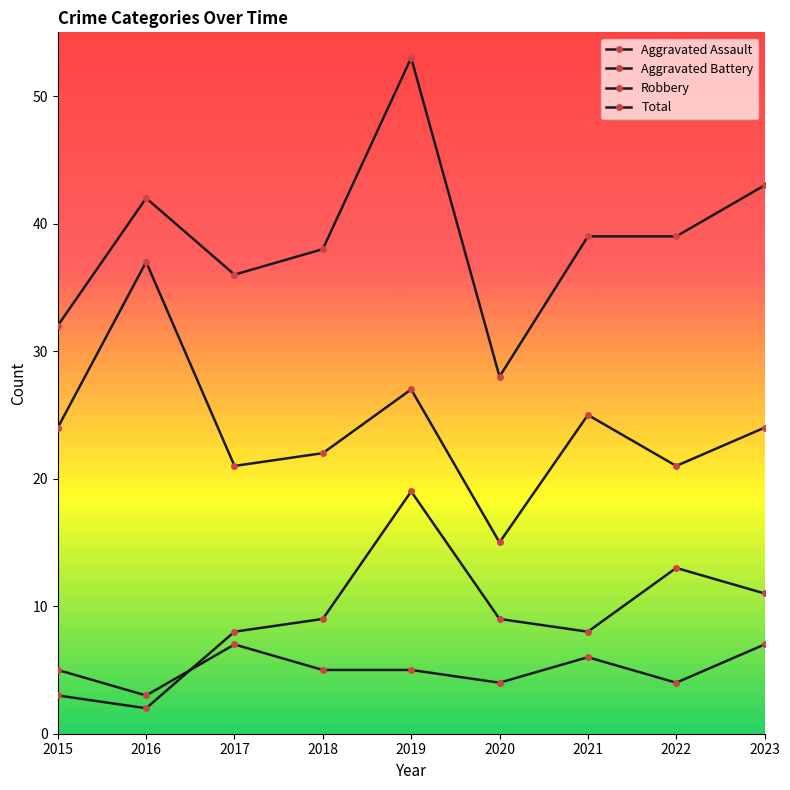

How many distinct data groups are displayed?

4